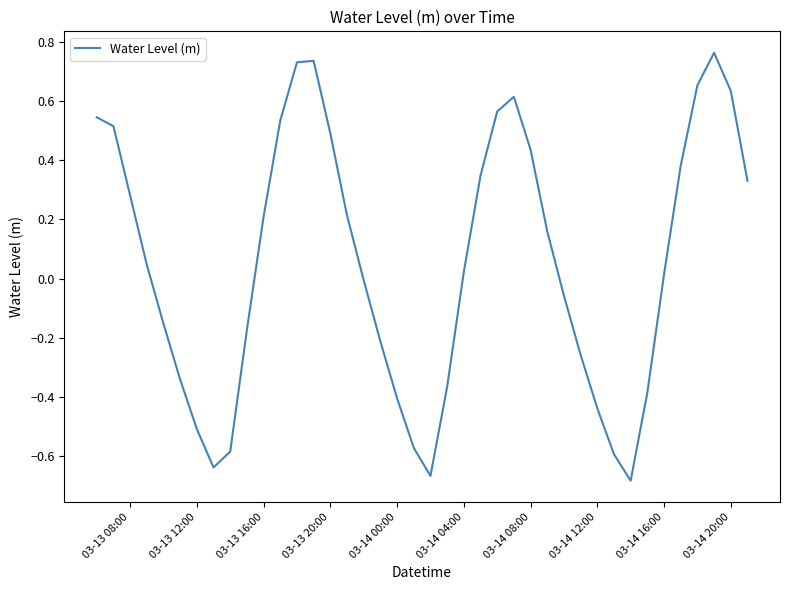

Does the chart display data point markers on the line(s)?

No